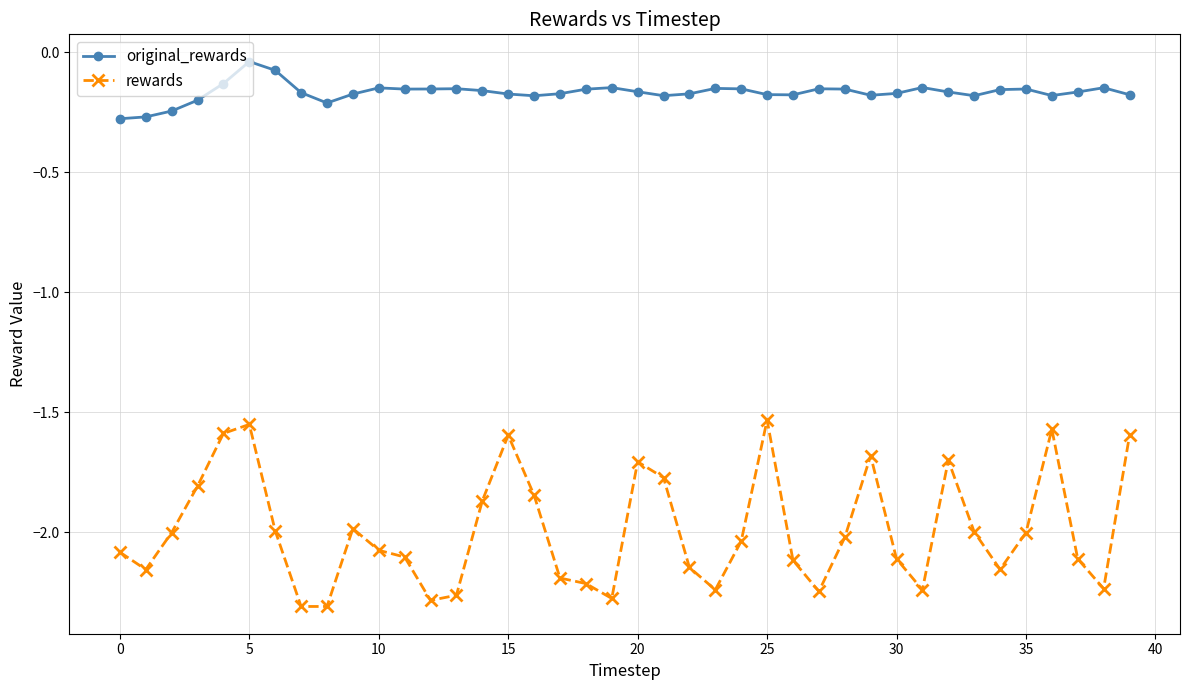

True or false: rewards and original_rewards cross at least once.

False